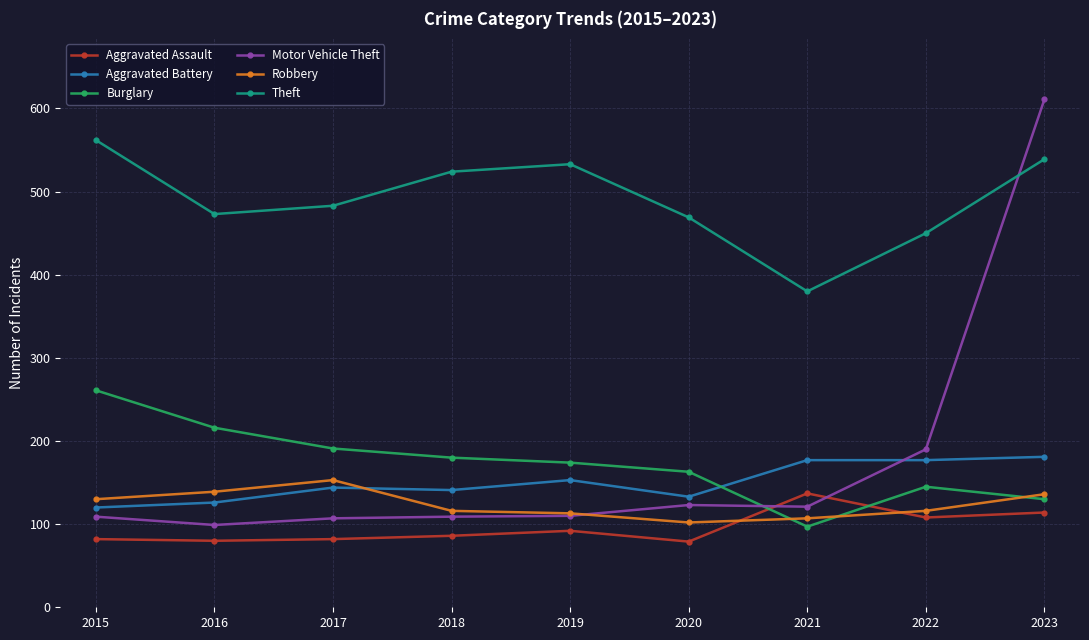

The Aggravated Assault series shows 73 at 2022. True or false?

False